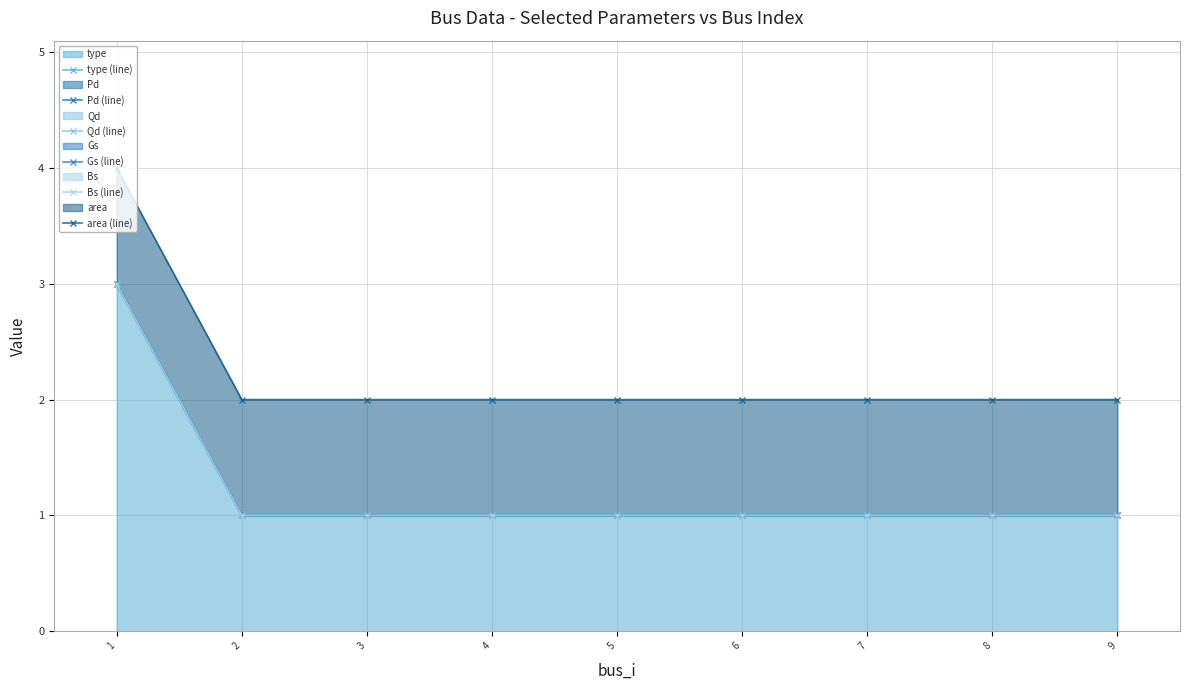

What is the spread (max minus min) of values at 4?

1